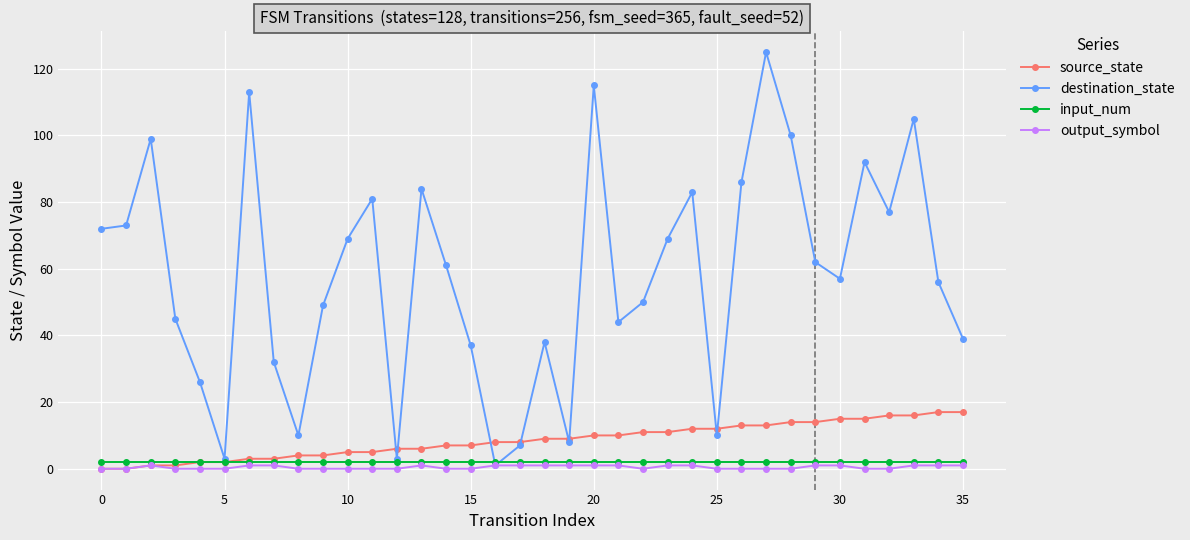

What is the highest value of the source_state series?

17